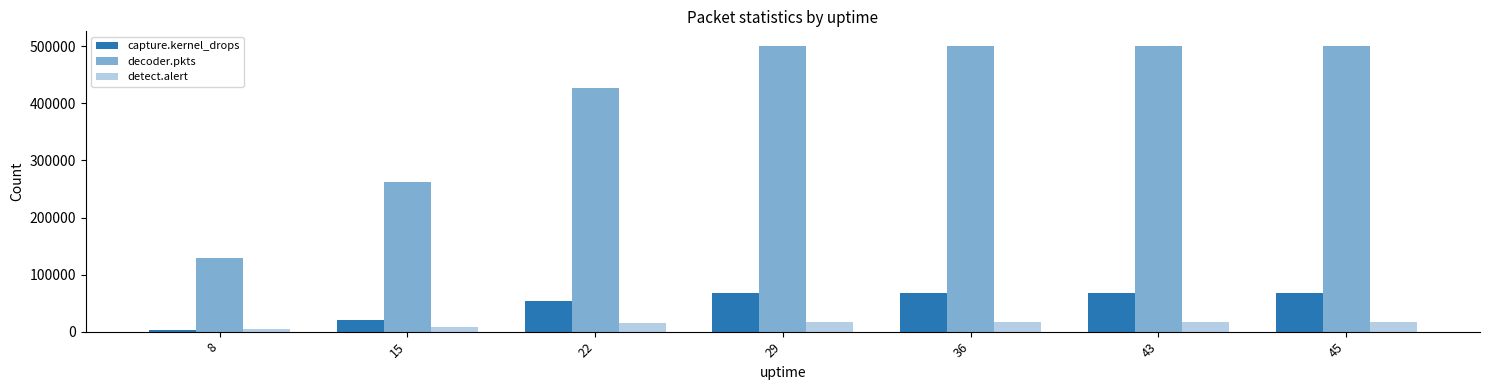

What is the smallest value displayed?

2558